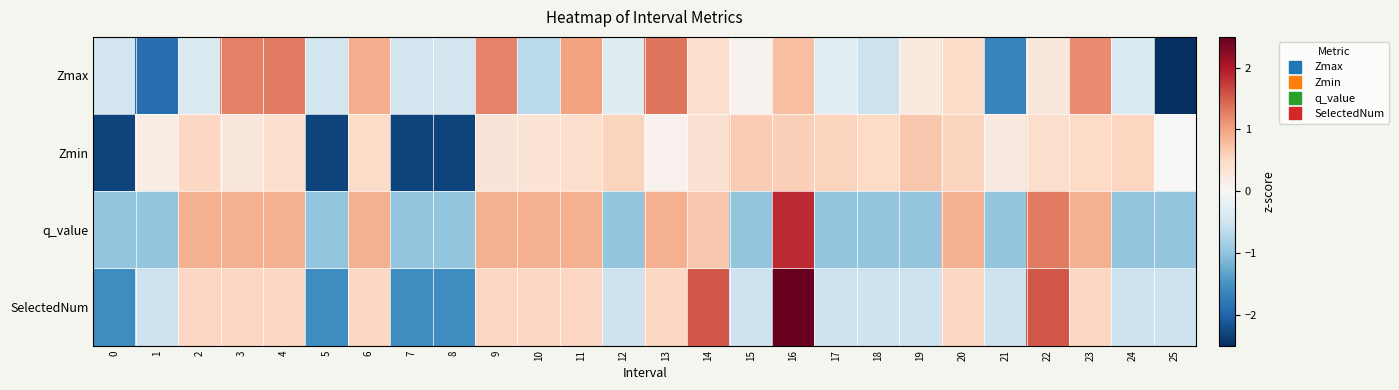

List the series in order of their peak value, highest first.

SelectedNum, q_value, Zmax, Zmin